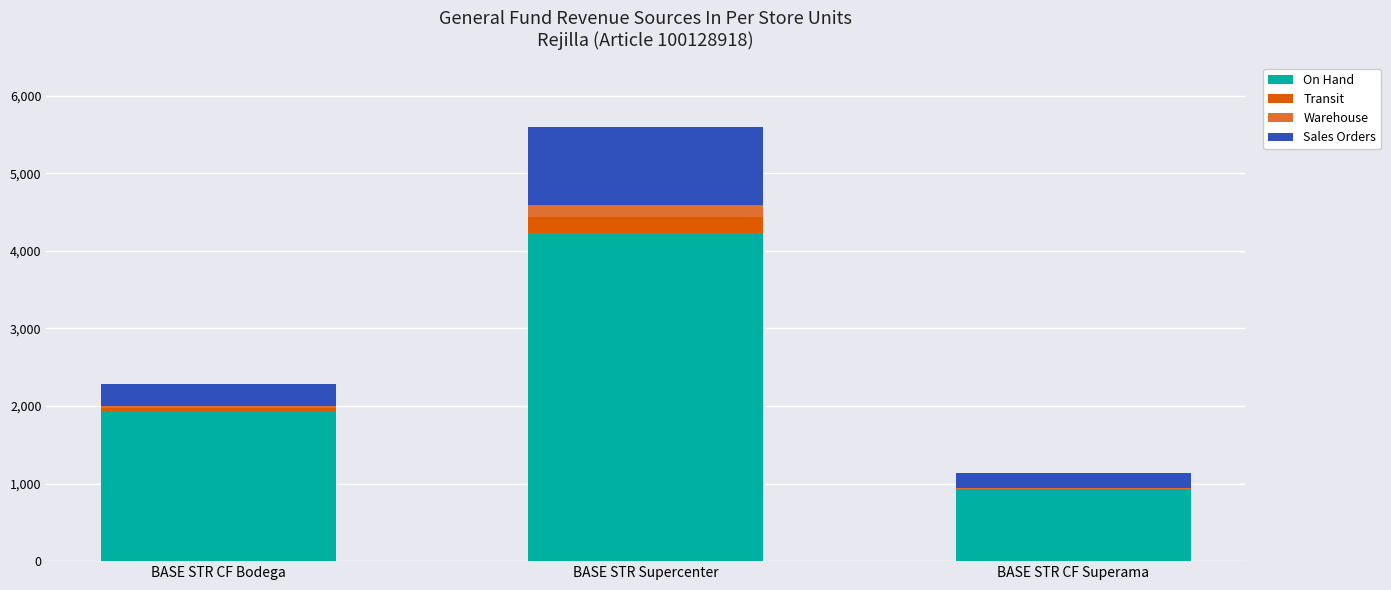

How many categories are shown in the chart?

3